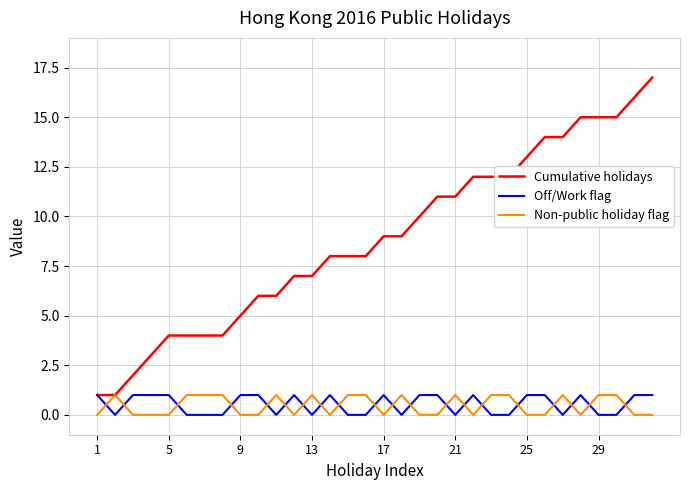

What is the greatest value displayed?

17